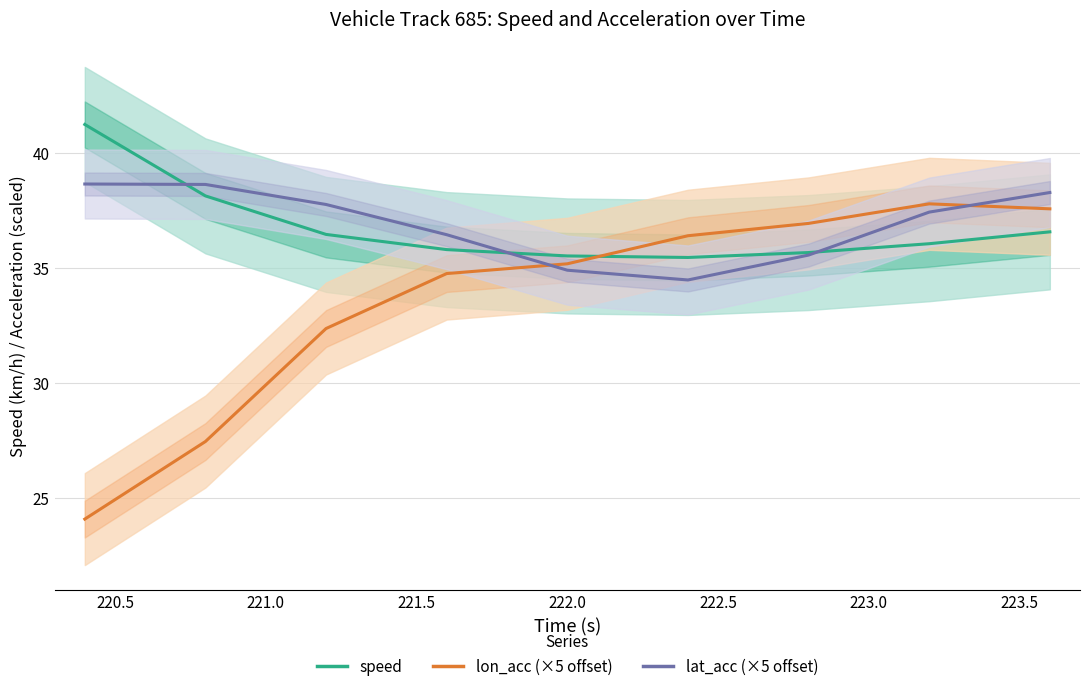

True or false: lat_acc (×5 offset) has a value of 38.6 at 220.5.

True